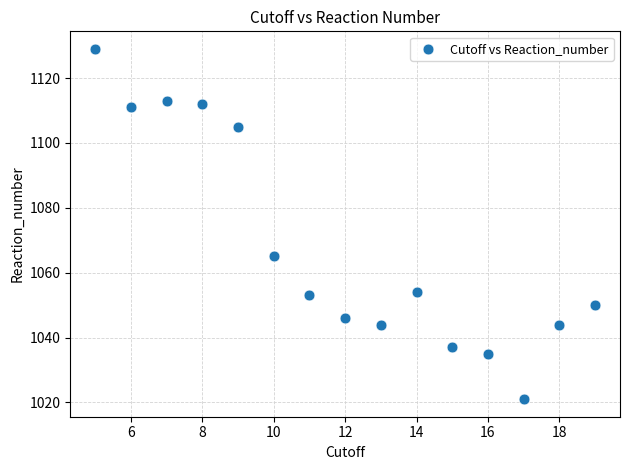

What is the range of X values (max minus min)?

14